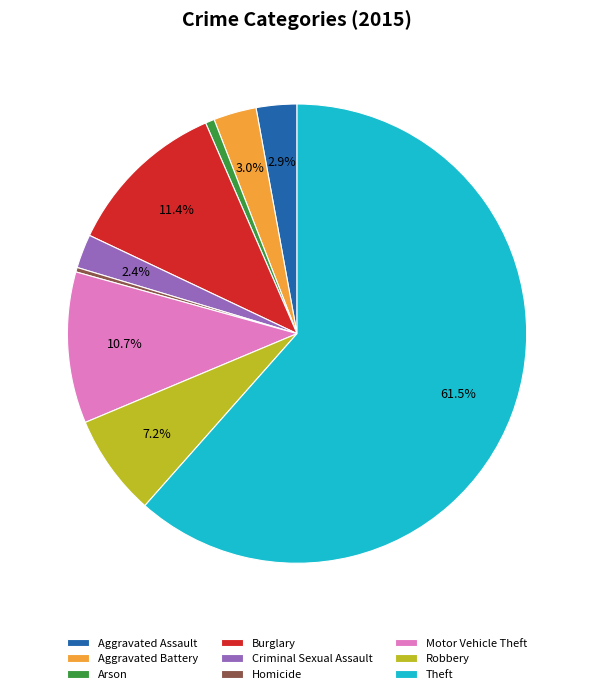

To the nearest percent, what is the difference between the largest and smallest slice percentages?

61%